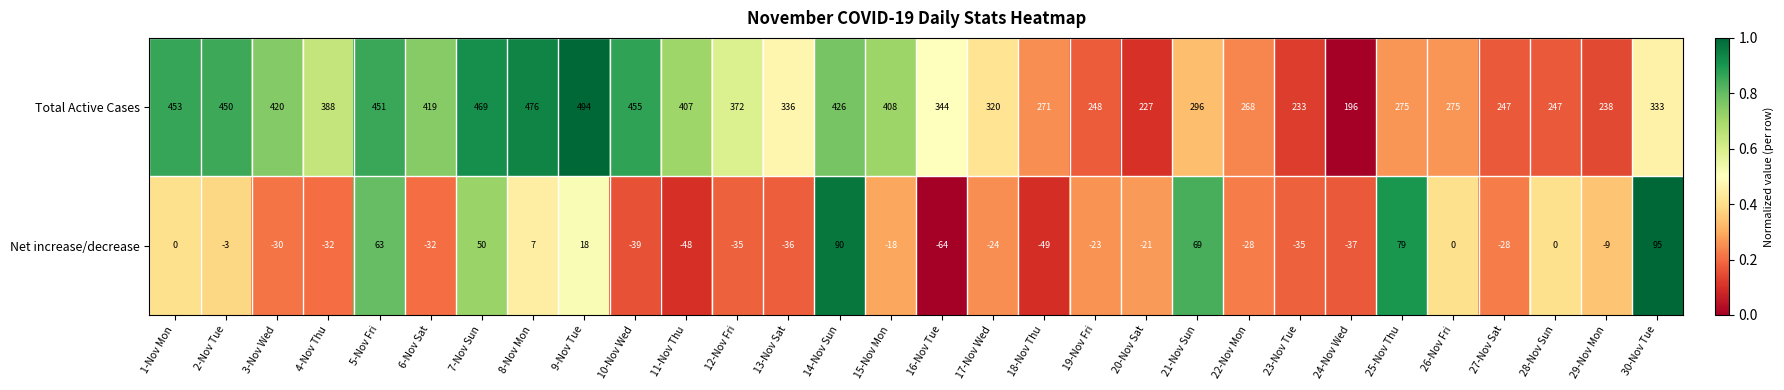

What is the difference between the maximum and minimum values in the Total Active Cases series?

298